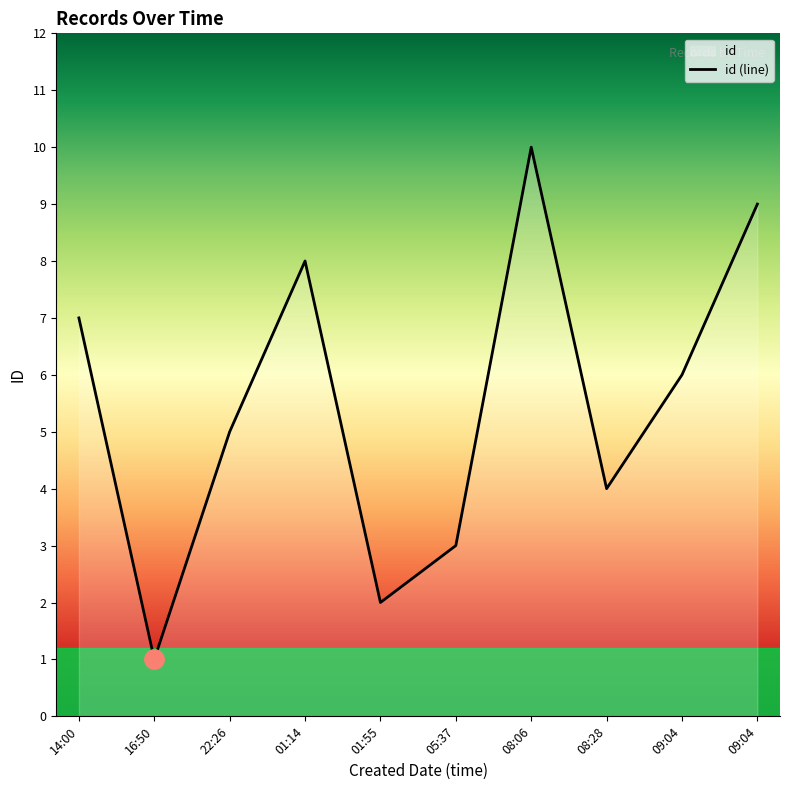

What is the difference between the second highest and minimum values?

8